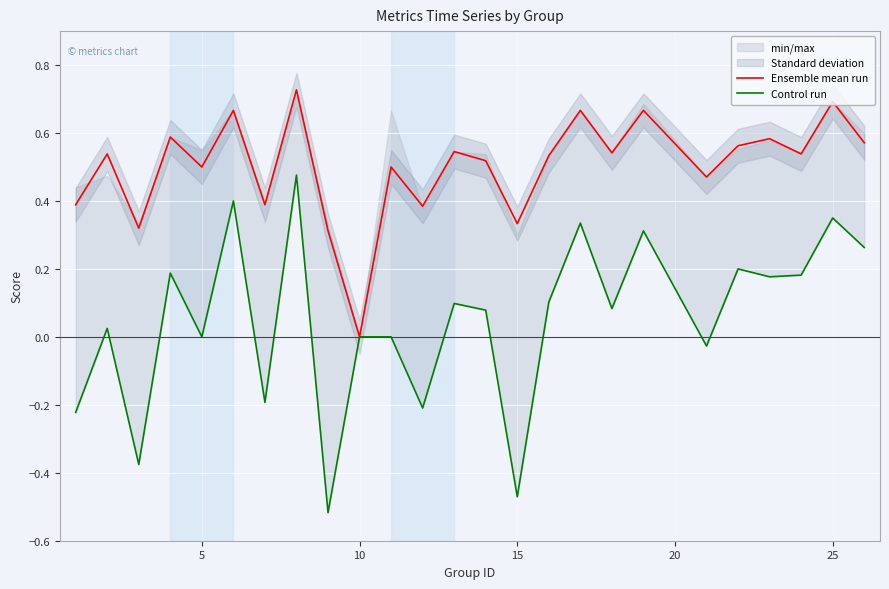

Is it true that Ensemble mean run equals 0.7 at 25?

True